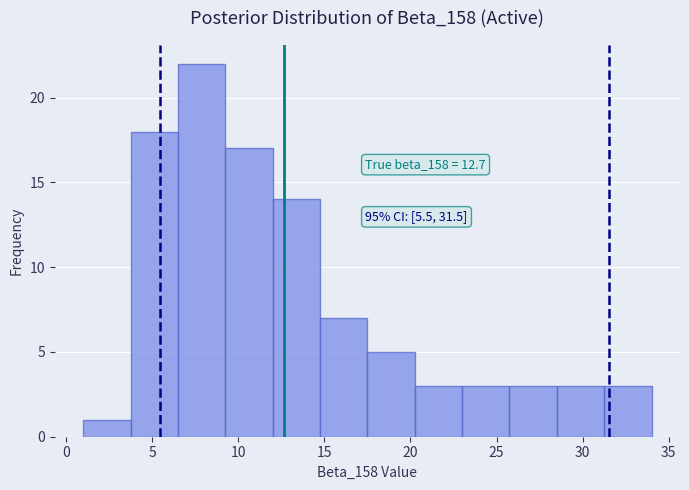

Which range on the x-axis has the tallest bar?

6.50 to 9.25